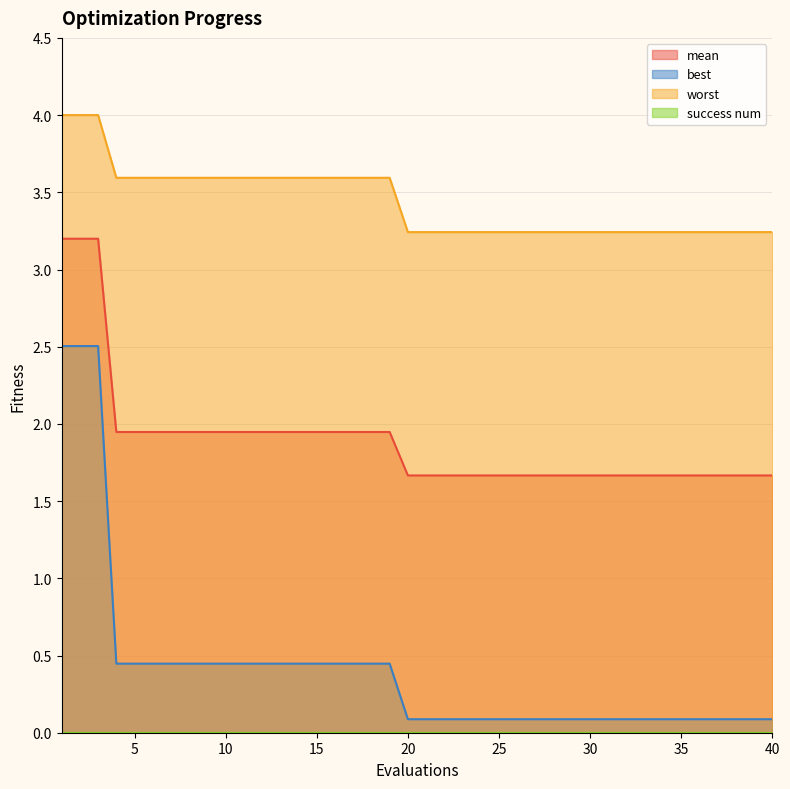

What is the greatest value displayed?

4.0